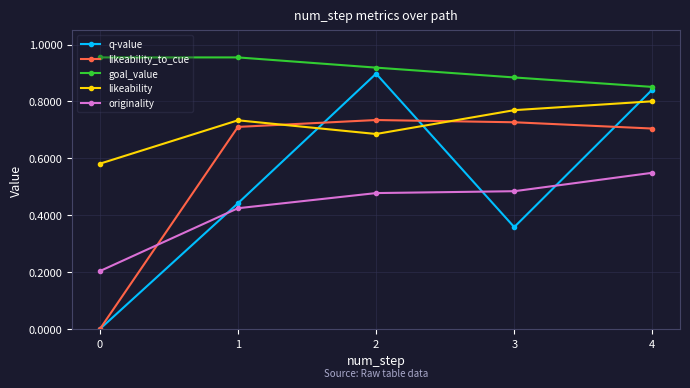

True or false: q-value has a value of 0.7 at 0.

False